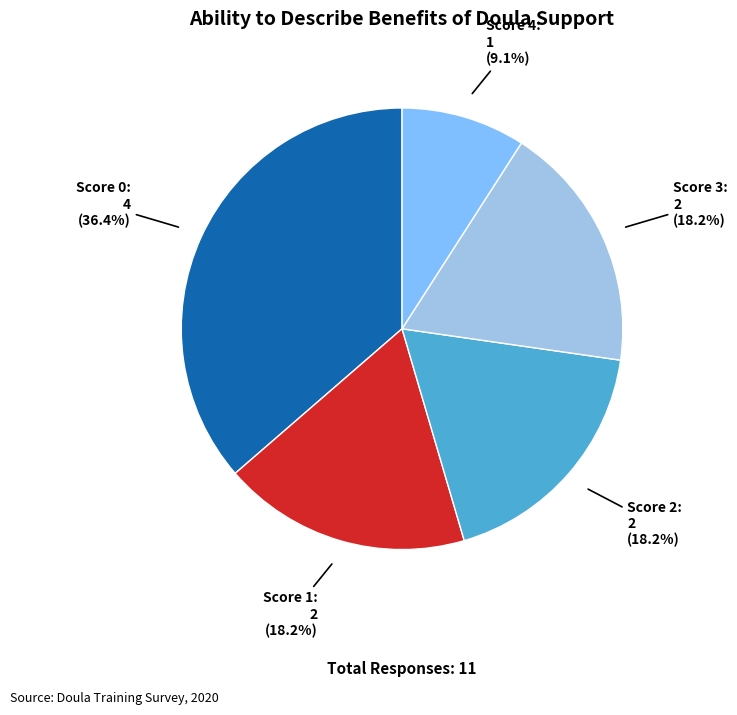

To the nearest percent, what is the average slice percentage?

20%